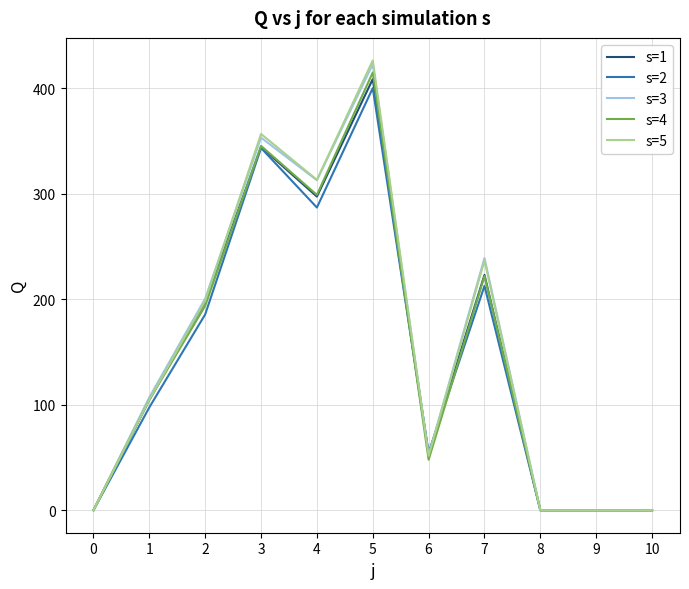

The value of s=2 at 4 is 402.8. True or false?

False